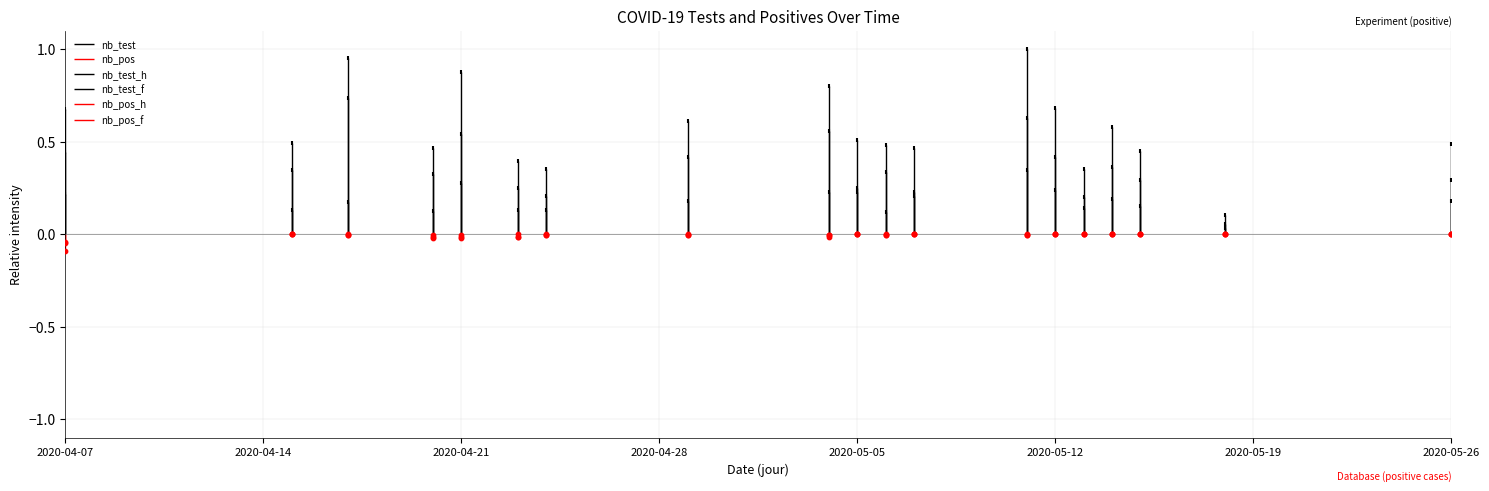

Which series has the widest spread of Y values?

nb_test